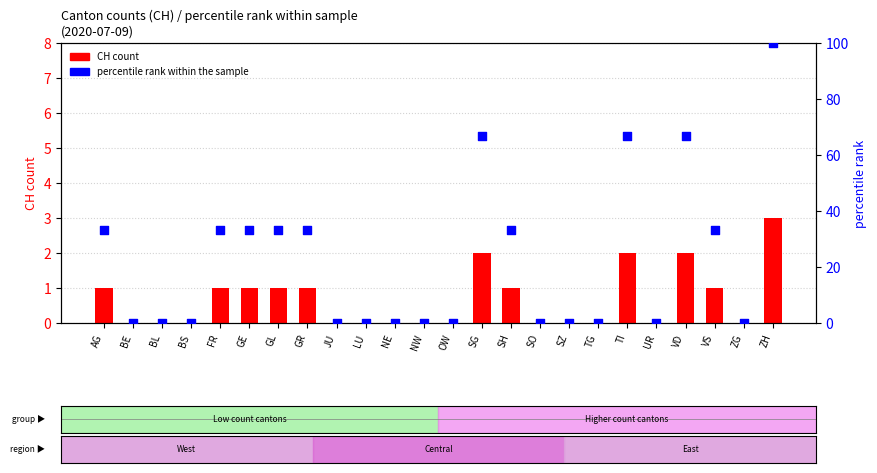

At how many categories does at least one series exceed 85?

1